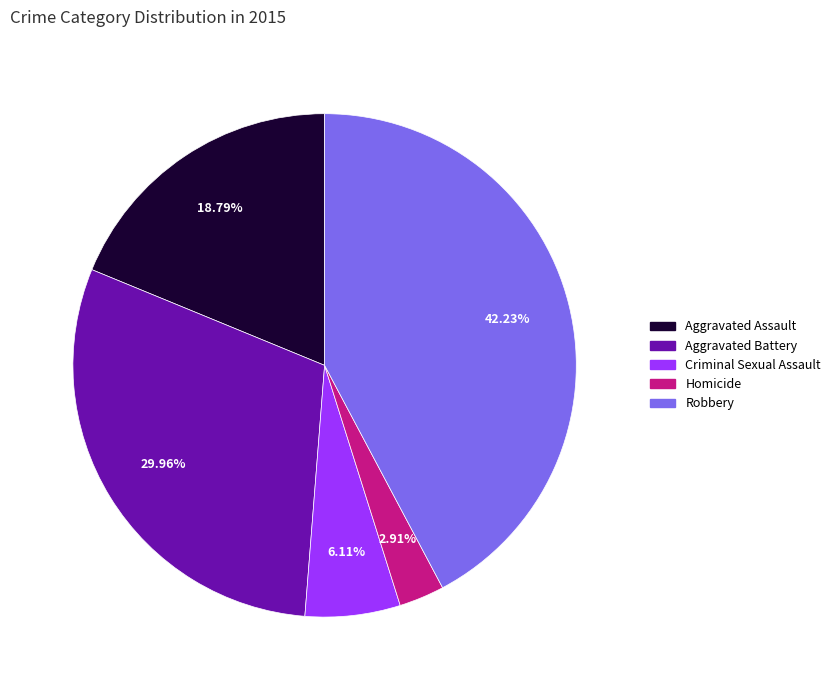

To the nearest percent, what portion does Aggravated Battery represent?

30%